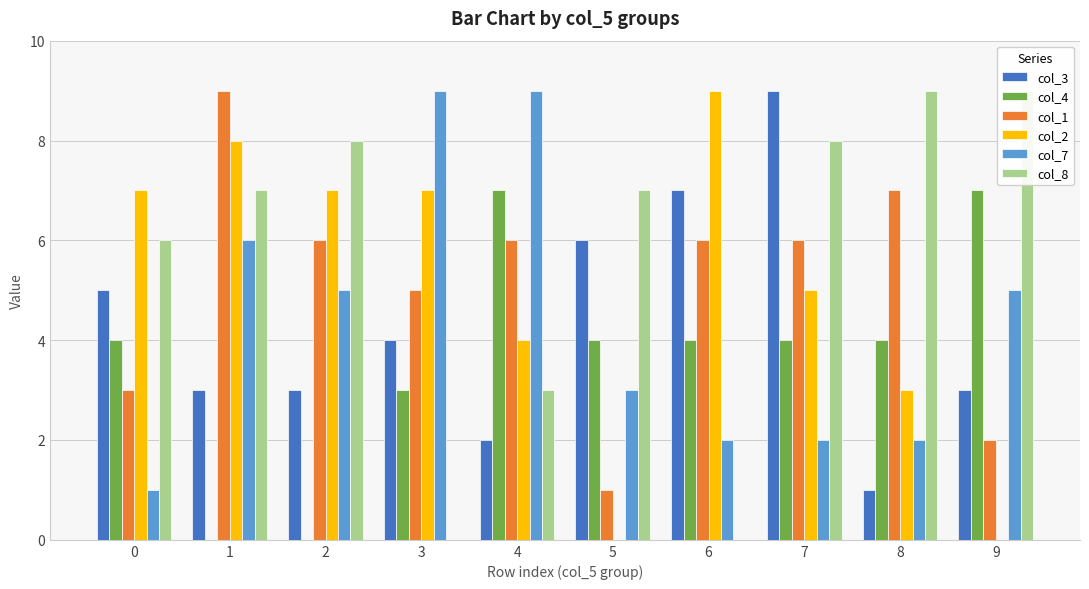

What is the value of the col_4 bar at the 1st from the left?

4